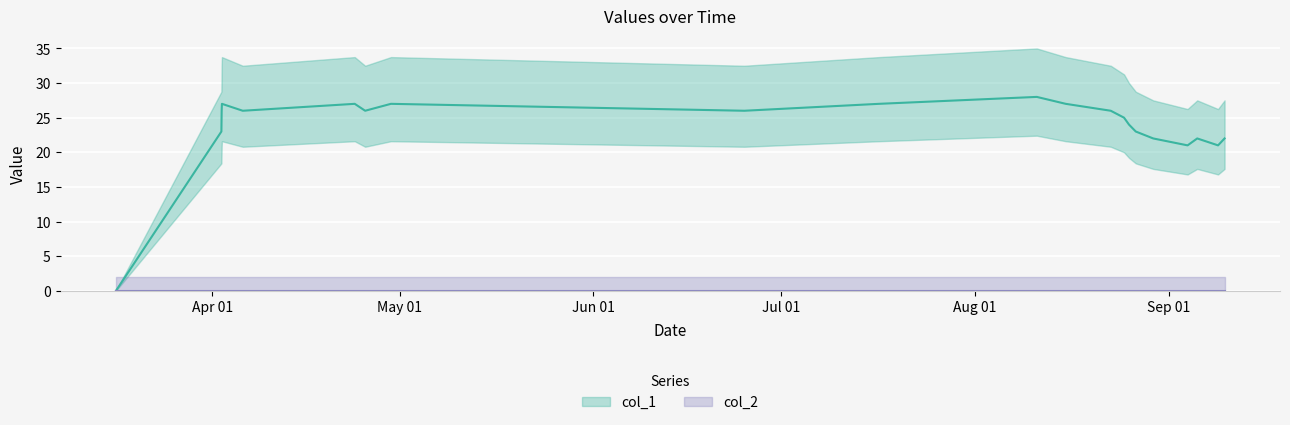

True or false: the data has more than 2 interior local peaks.

True